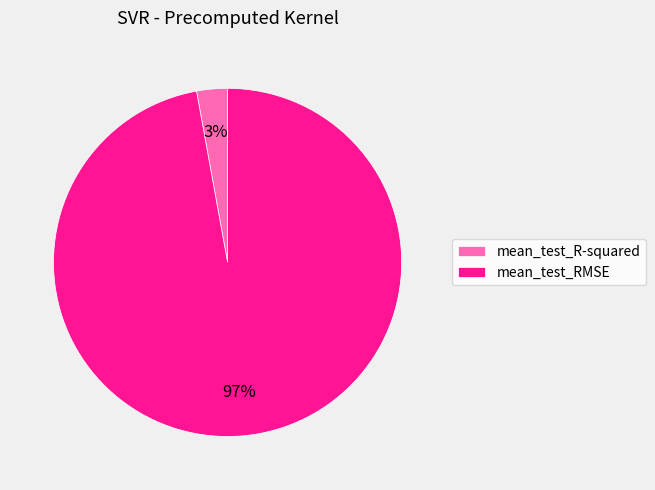

Is mean_test_R-squared the majority of the pie?

No